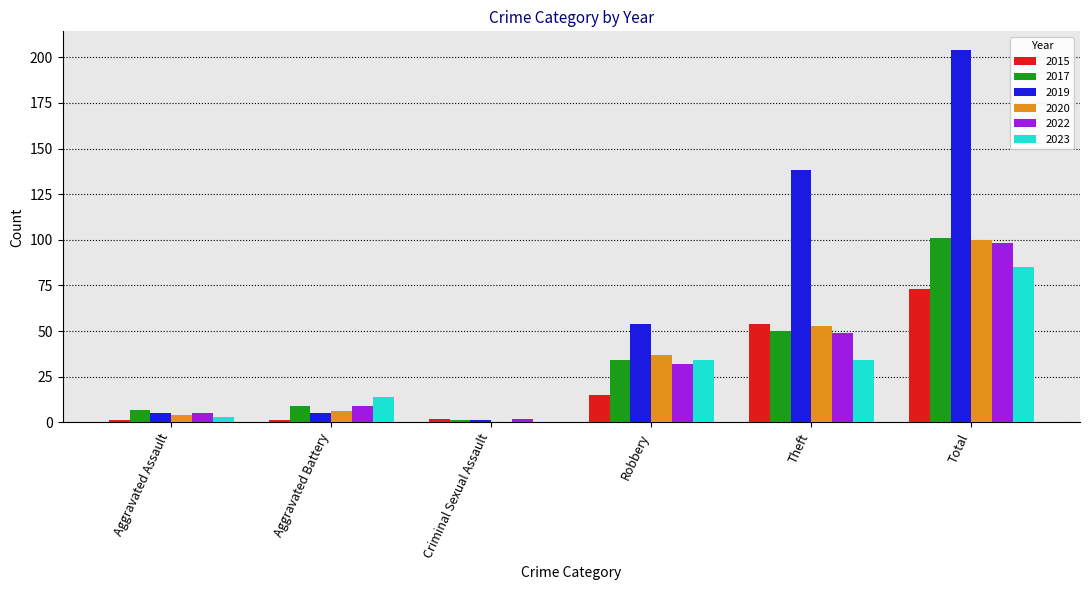

The 2019 series shows 204 at Total. True or false?

True